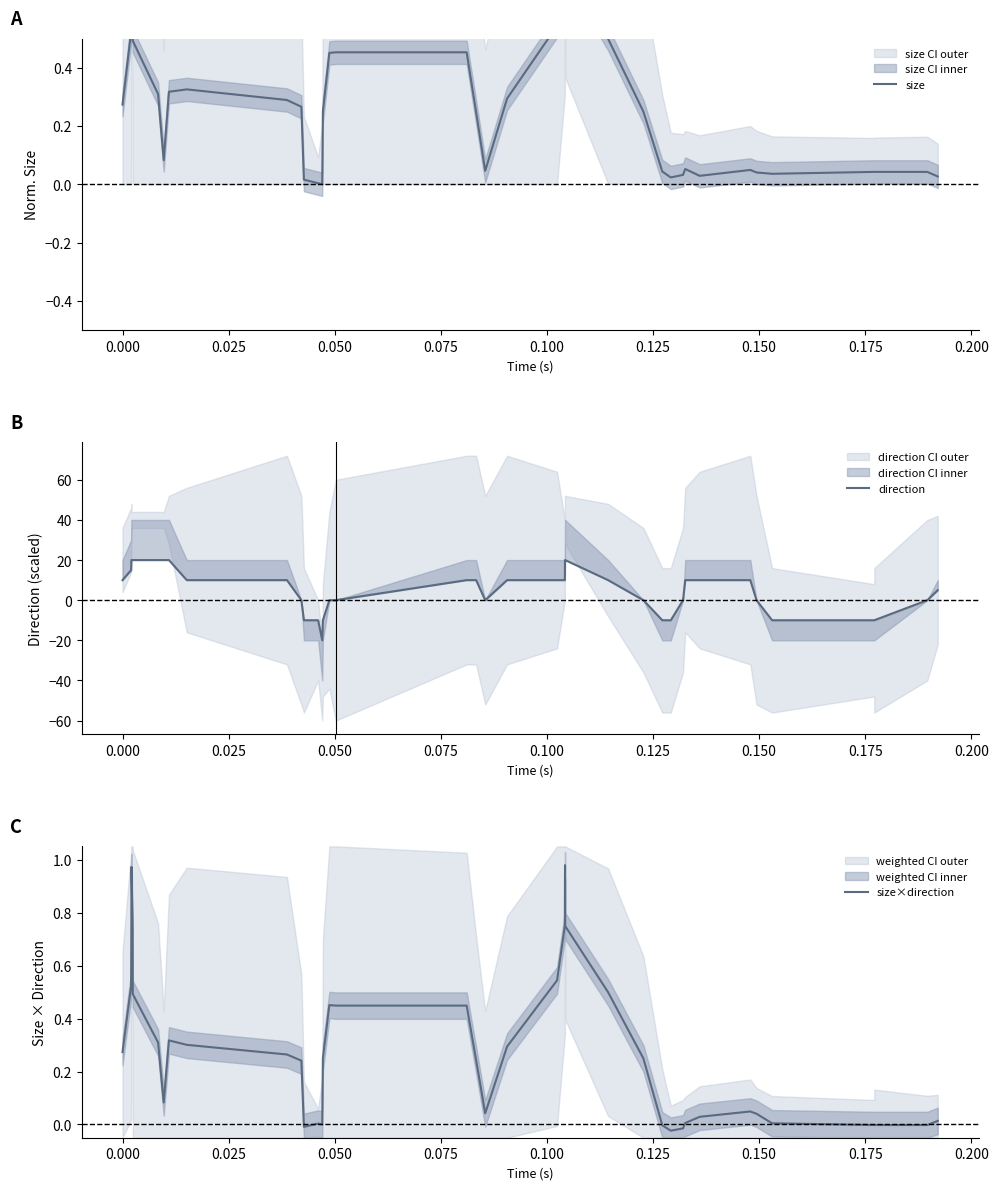

How many values in direction are above zero?

23